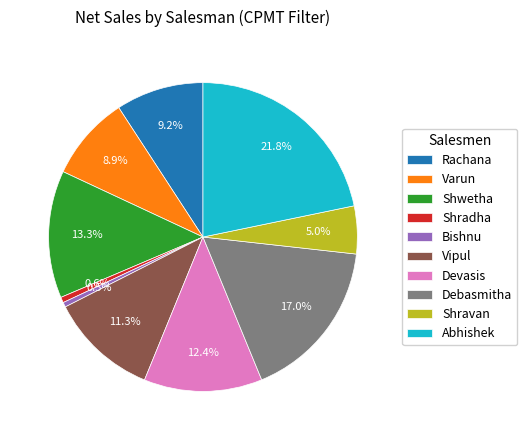

True or false: Varun accounts for 9% of the total.

True